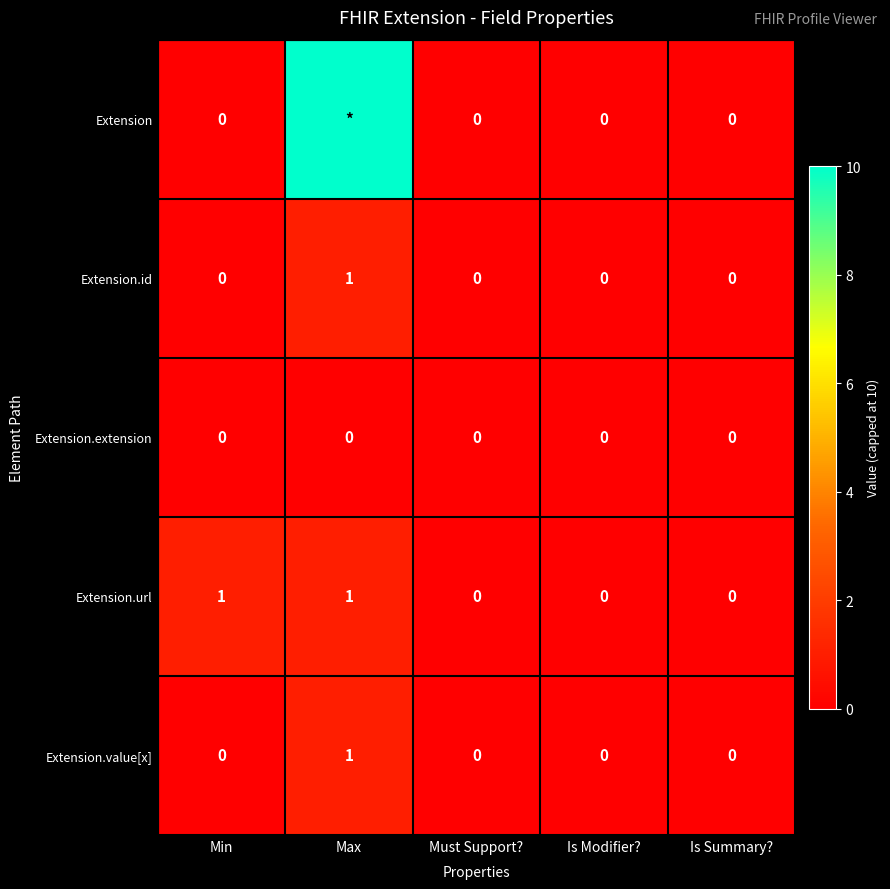

At which category is the sum across all series the highest?

Max